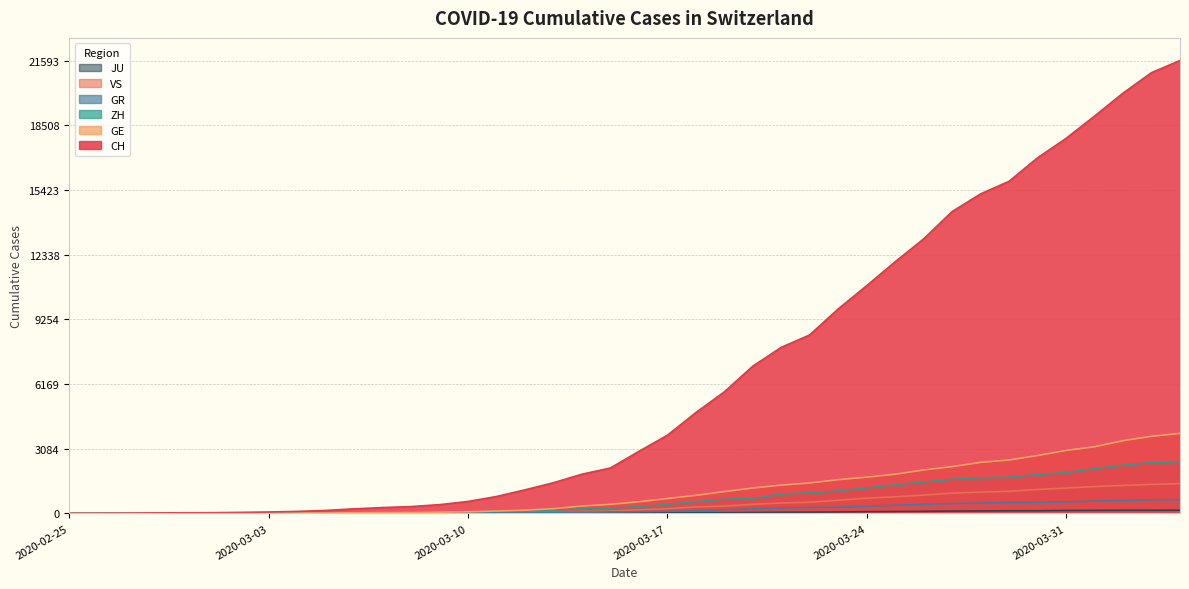

At 2020-03-05, list the series in order from smallest to largest.

JU, VS, GR, GE, ZH, CH